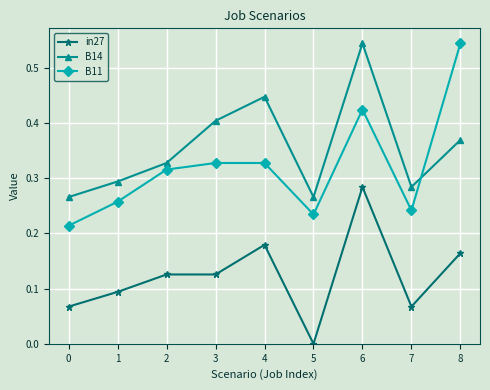

True or false: in27 has a value of 0.2 at 2.

False